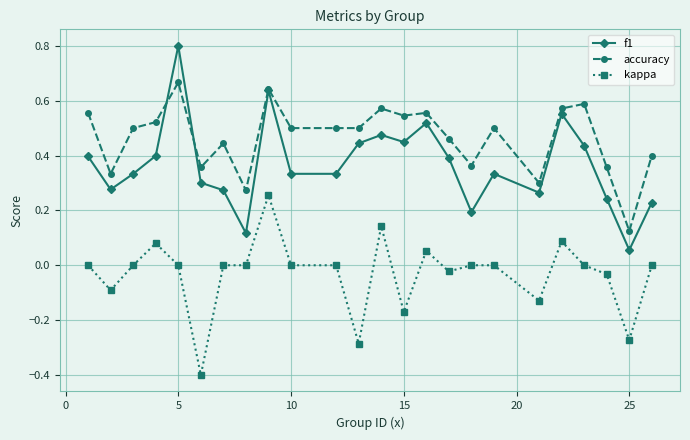

What is the smallest value displayed?

-0.4